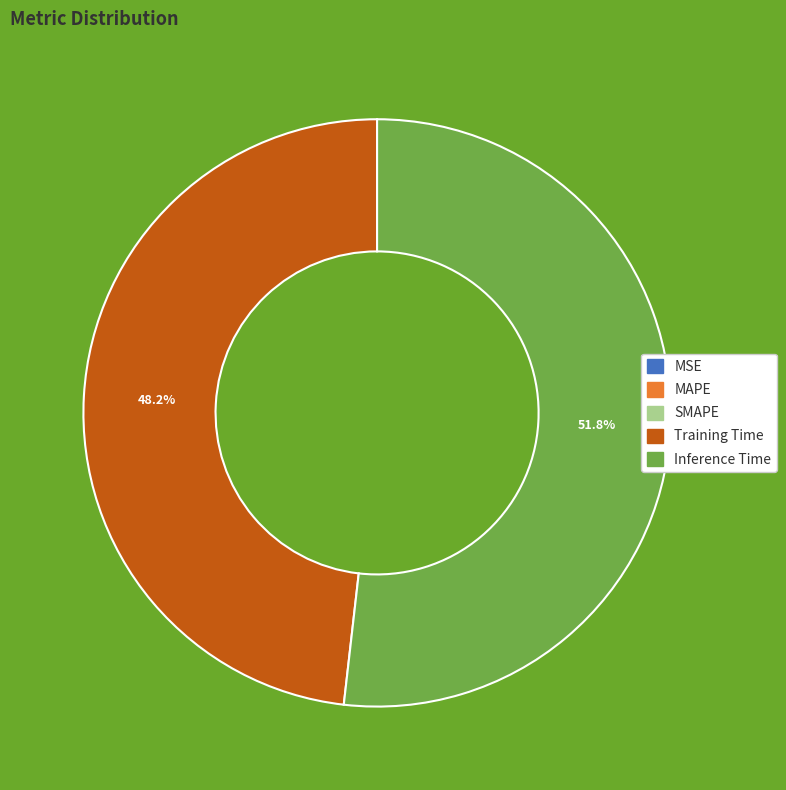

Does Inference Time account for over 50% of the chart?

Yes